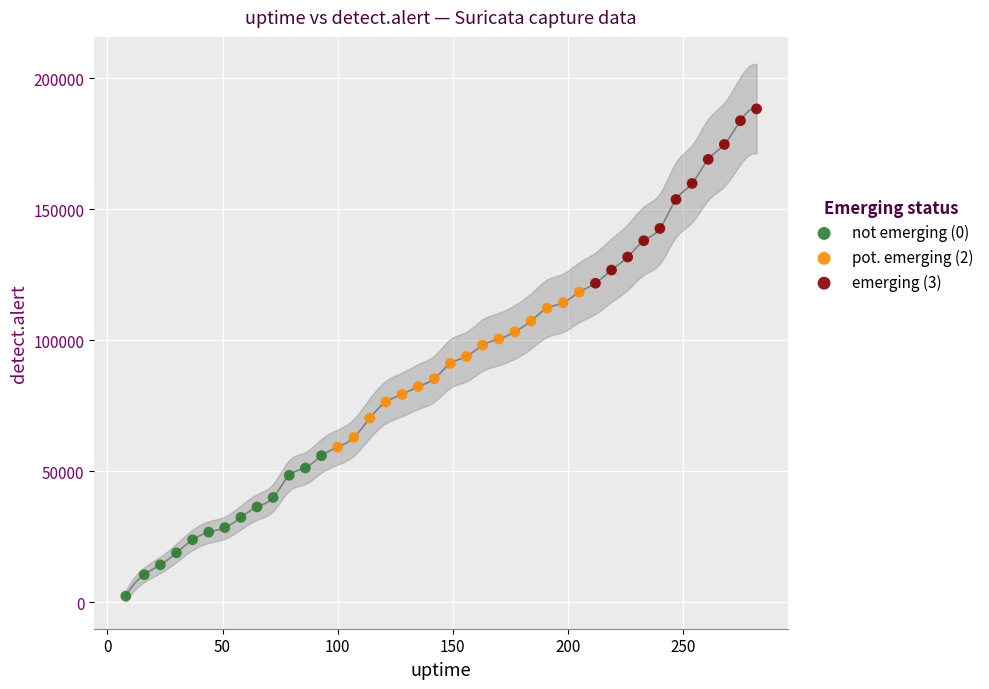

Which series reaches the maximum Y coordinate?

emerging (3)